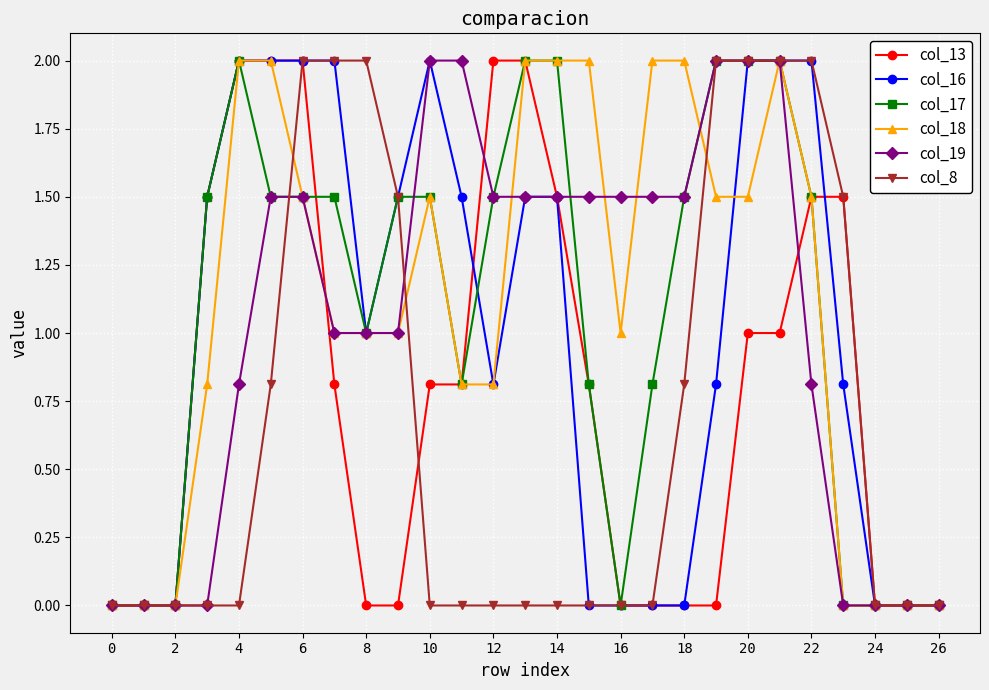

True or false: col_17 has more than 0 interior local peaks.

True